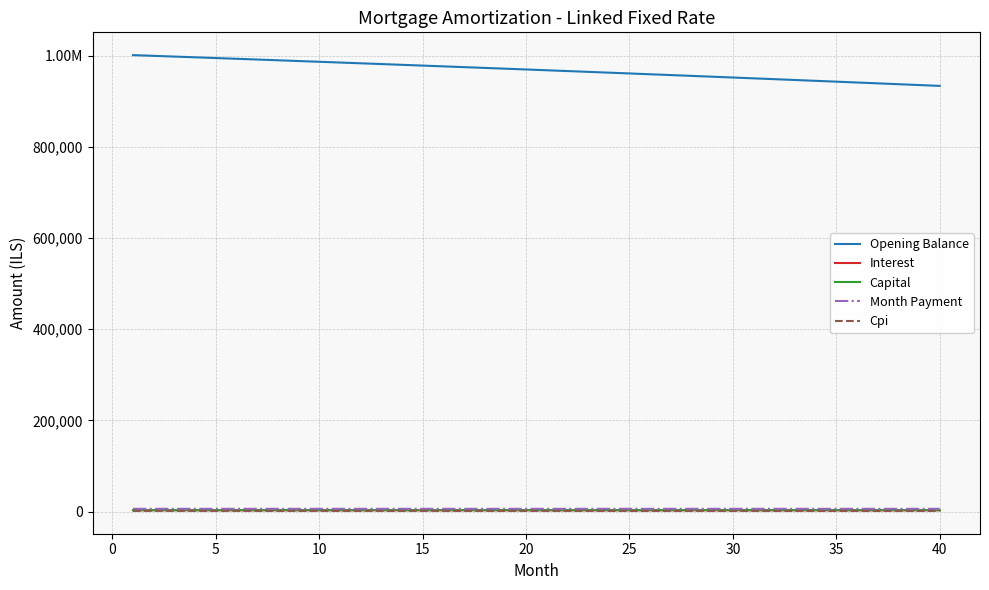

Reading left to right, list all the values displayed in this chart.

Opening Balance: 1001500.0	999906.6	998306.1	996698.6	995084.0	993462.3	991833.5	990197.6	988554.6	986904.4	985247.0	983582.4	981910.7	980231.7	978545.4	976851.9	975151.1	973443.0	971727.6	970004.8	968274.7	966537.3	964792.4	963040.1	961280.4	959513.2	957738.6	955956.5	954166.9	952369.8	950565.1	948752.9	946933.1	945105.7	943270.7	941428.1	939577.8	937719.9	935854.2	933980.9
Interest: 2921.0	2916.4	2911.7	2907.0	2902.3	2897.6	2892.8	2888.1	2883.3	2878.5	2873.6	2868.8	2863.9	2859.0	2854.1	2849.2	2844.2	2839.2	2834.2	2829.2	2824.1	2819.1	2814.0	2808.9	2803.7	2798.6	2793.4	2788.2	2783.0	2777.8	2772.5	2767.2	2761.9	2756.6	2751.2	2745.8	2740.4	2735.0	2729.6	2724.1
Capital: 3091.1	3095.7	3100.3	3105.0	3109.6	3114.3	3119.0	3123.7	3128.3	3133.0	3137.7	3142.4	3147.2	3151.9	3156.6	3161.3	3166.1	3170.8	3175.6	3180.3	3185.1	3189.9	3194.7	3199.5	3204.3	3209.1	3213.9	3218.7	3223.5	3228.4	3233.2	3238.1	3242.9	3247.8	3252.7	3257.5	3262.4	3267.3	3272.2	3277.1
Month Payment: 6012.1	6012.1	6012.1	6012.0	6012.0	6011.9	6011.8	6011.7	6011.6	6011.5	6011.4	6011.2	6011.1	6010.9	6010.7	6010.5	6010.3	6010.0	6009.8	6009.5	6009.2	6009.0	6008.6	6008.3	6008.0	6007.6	6007.3	6006.9	6006.5	6006.1	6005.7	6005.3	6004.8	6004.3	6003.9	6003.4	6002.9	6002.3	6001.8	6001.2
Cpi: 1497.6	1495.2	1492.8	1490.4	1488.0	1485.5	1483.1	1480.6	1478.1	1475.7	1473.2	1470.7	1468.2	1465.6	1463.1	1460.5	1458.0	1455.4	1452.8	1450.2	1447.6	1445.0	1442.4	1439.8	1437.1	1434.5	1431.8	1429.1	1426.4	1423.7	1421.0	1418.3	1415.5	1412.8	1410.0	1407.3	1404.5	1401.7	1398.9	1396.1